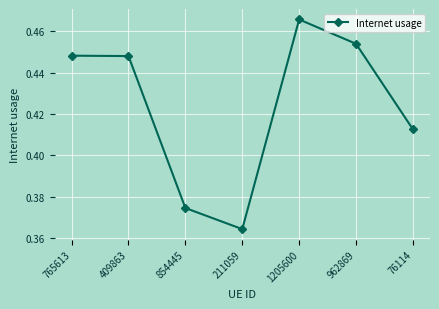

How many points are lower than both their immediate neighbors (excluding endpoints)?

1